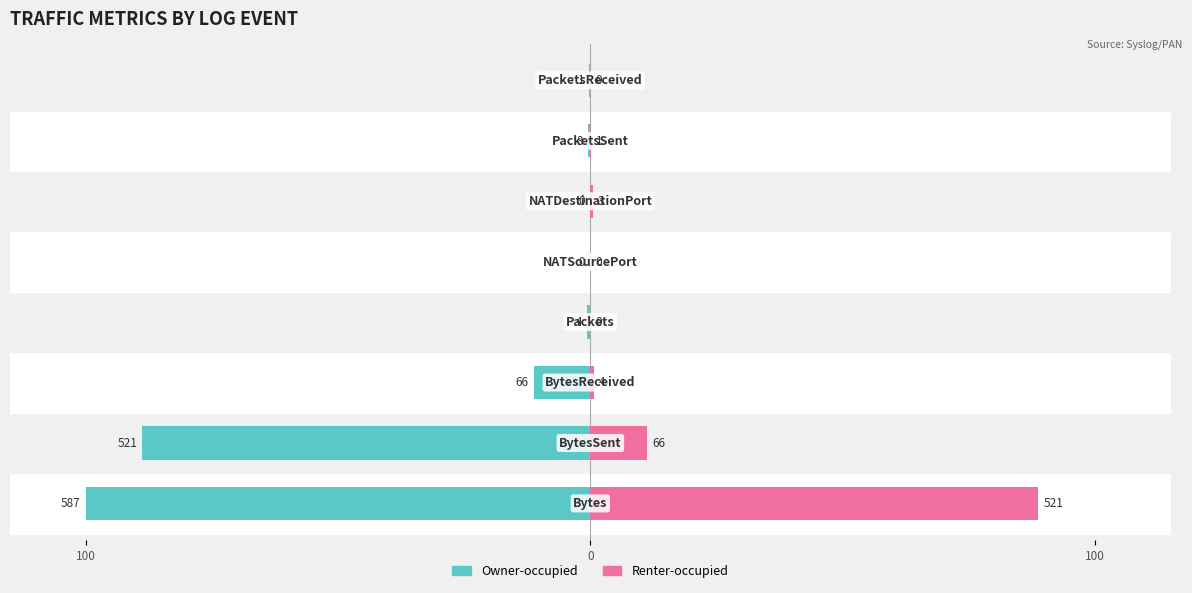

How many groups of bars are there?

8